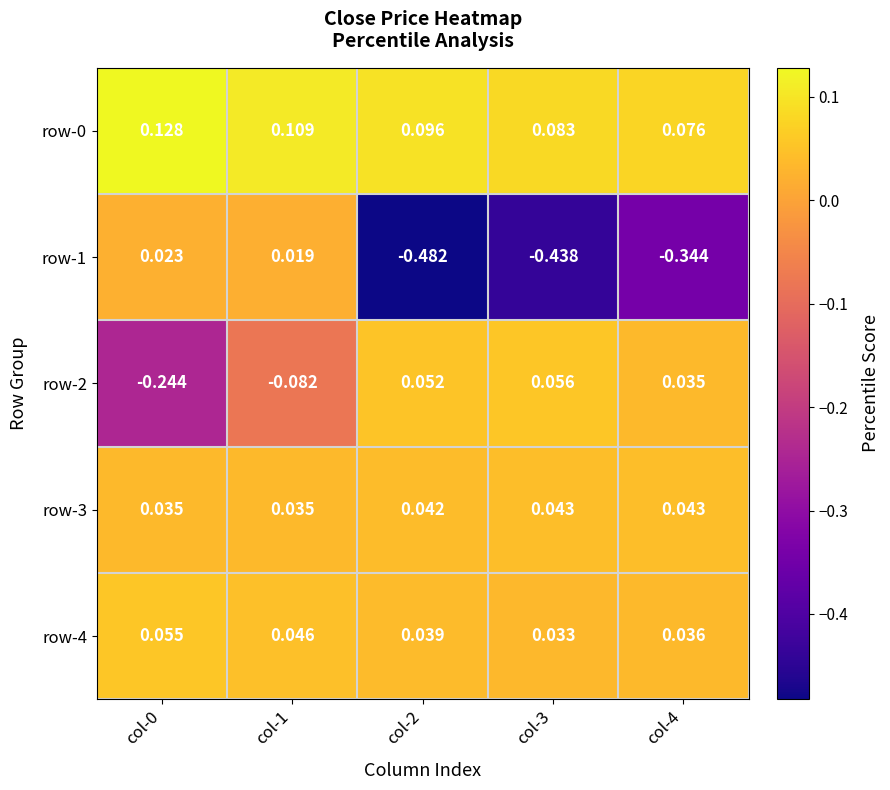

Rank the series at col-1 from lowest to highest value.

row-2, row-1, row-3, row-4, row-0